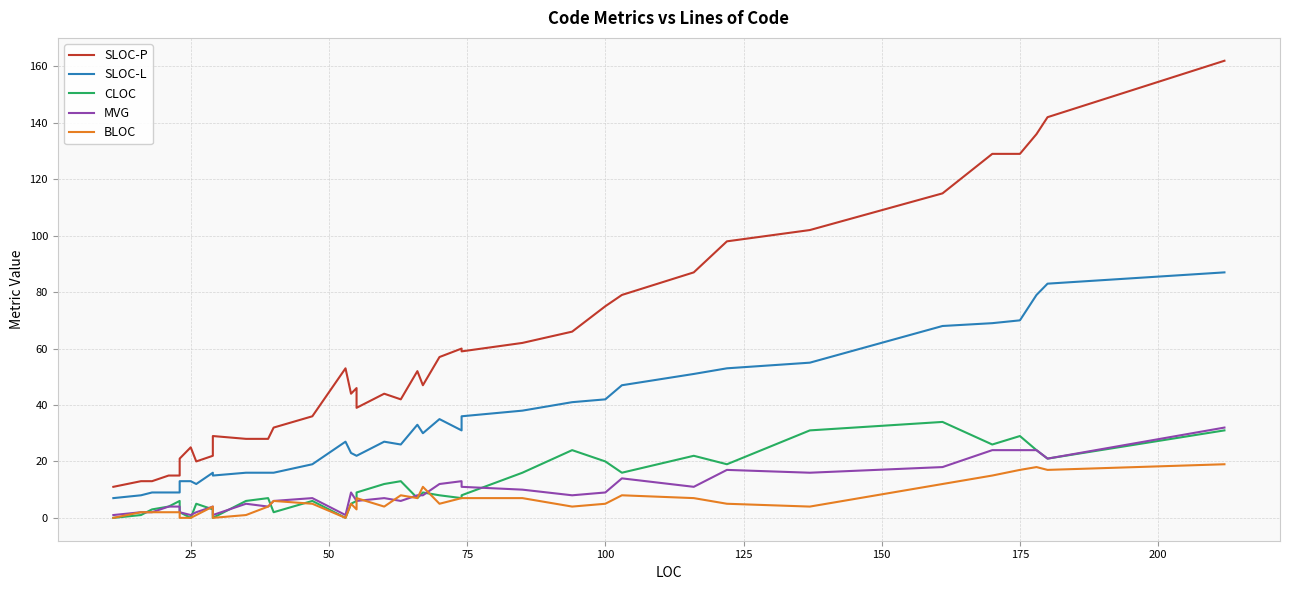

Does the chart have visible grid lines?

Yes